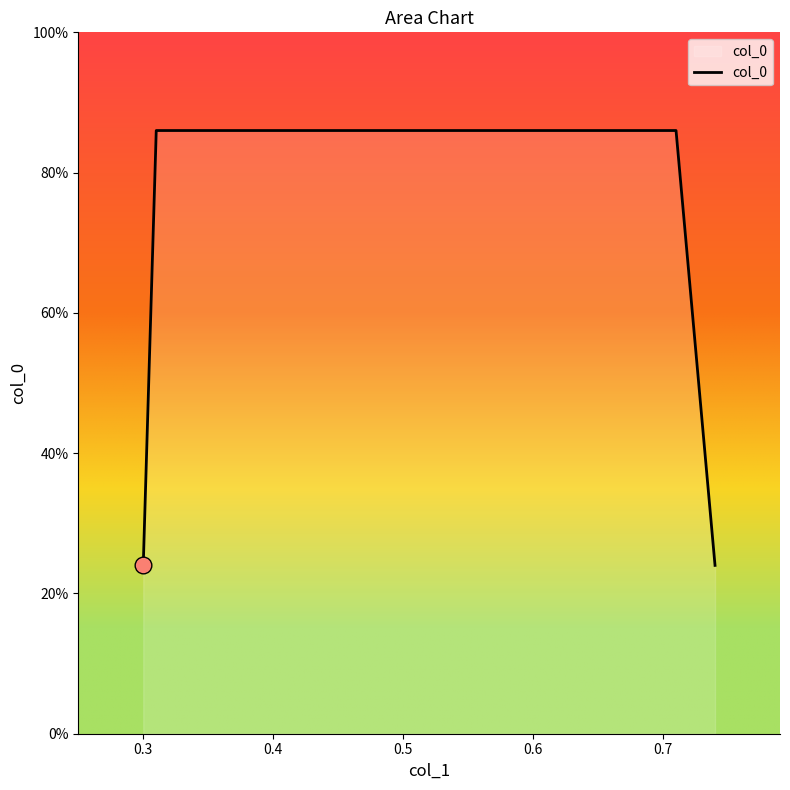

What is the difference between the maximum and minimum values?

0.6